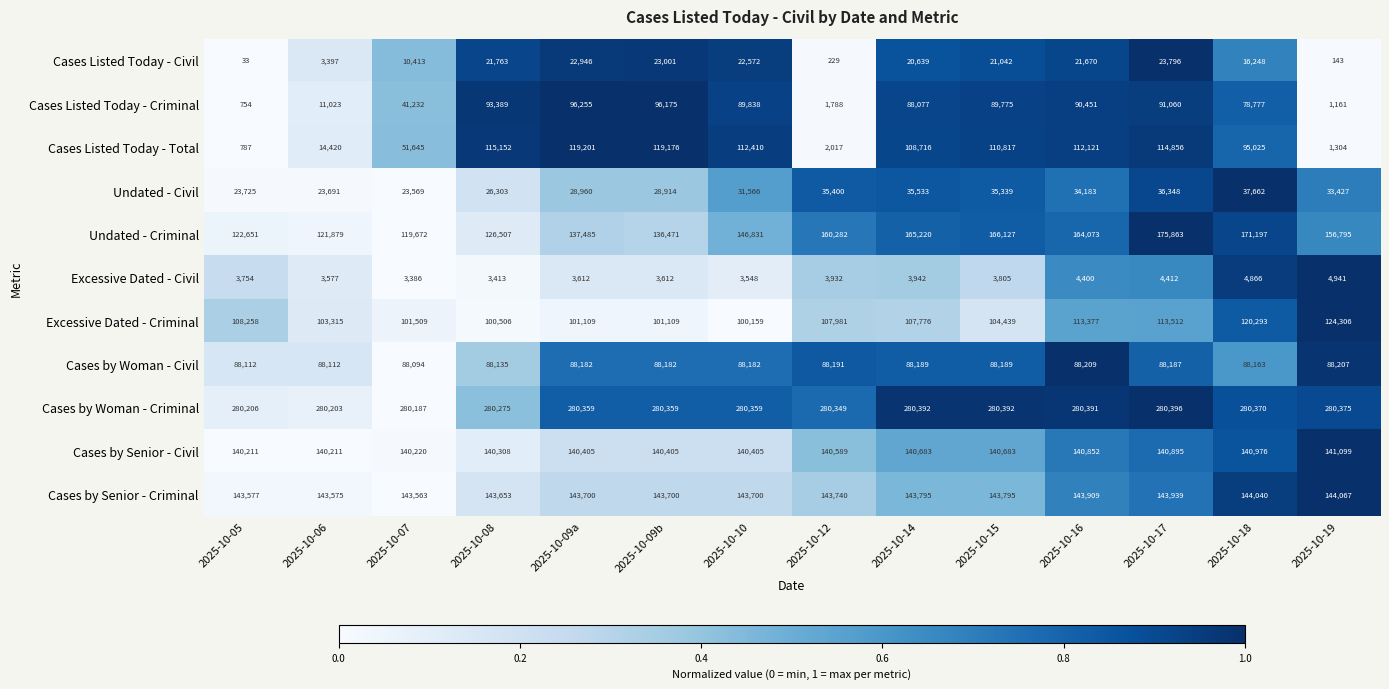

Which series has the largest range (max minus min)?

Cases Listed Today - Total